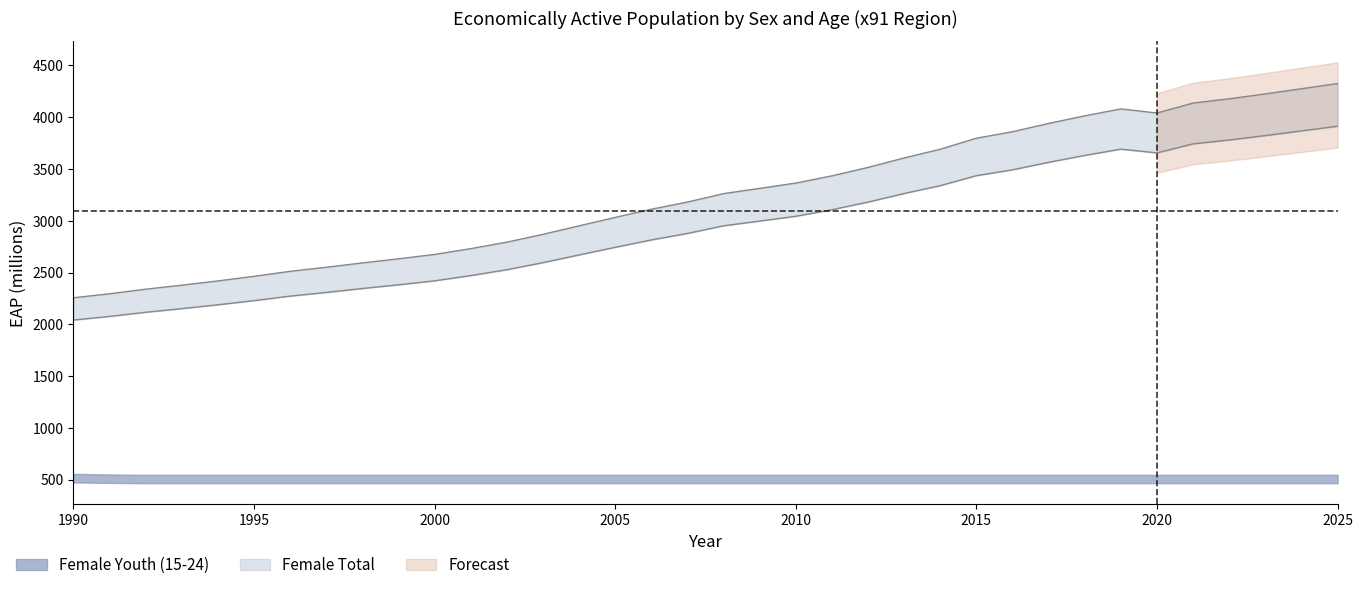

At which category does the data reach its first local valley?

2020